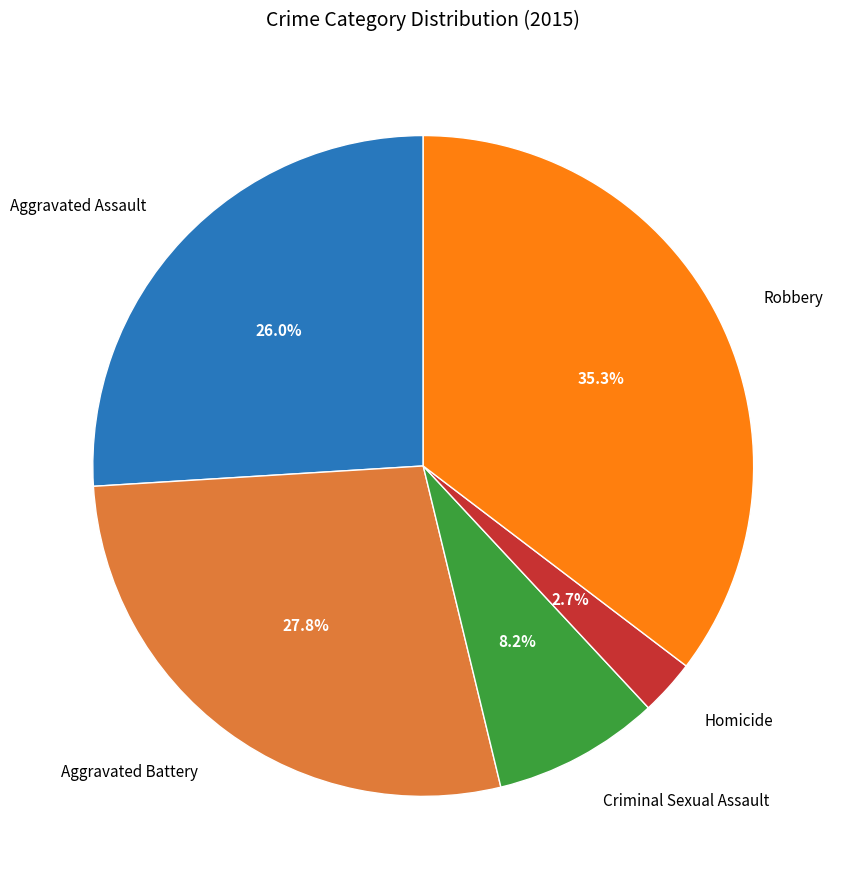

To the nearest percent, what is the difference between the largest and smallest slice percentages?

33%